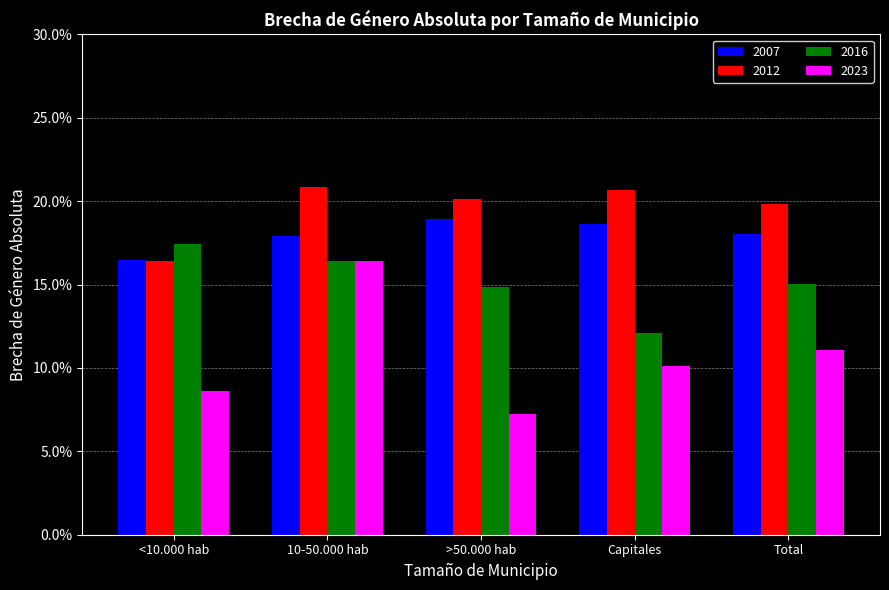

What is the label of the 3rd bar from the left?

>50.000 hab